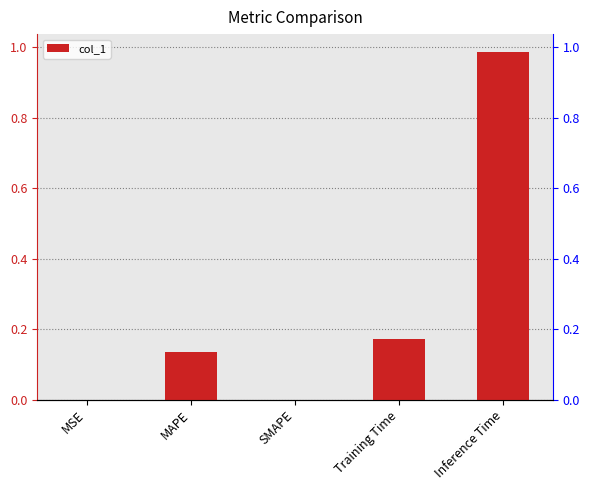

What value does the data have at Inference Time?

1.0